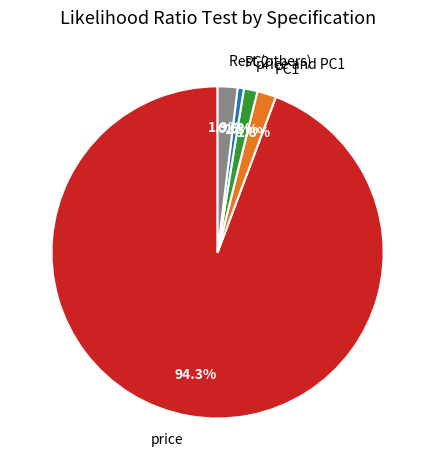

Does price represent more than half of the total?

Yes